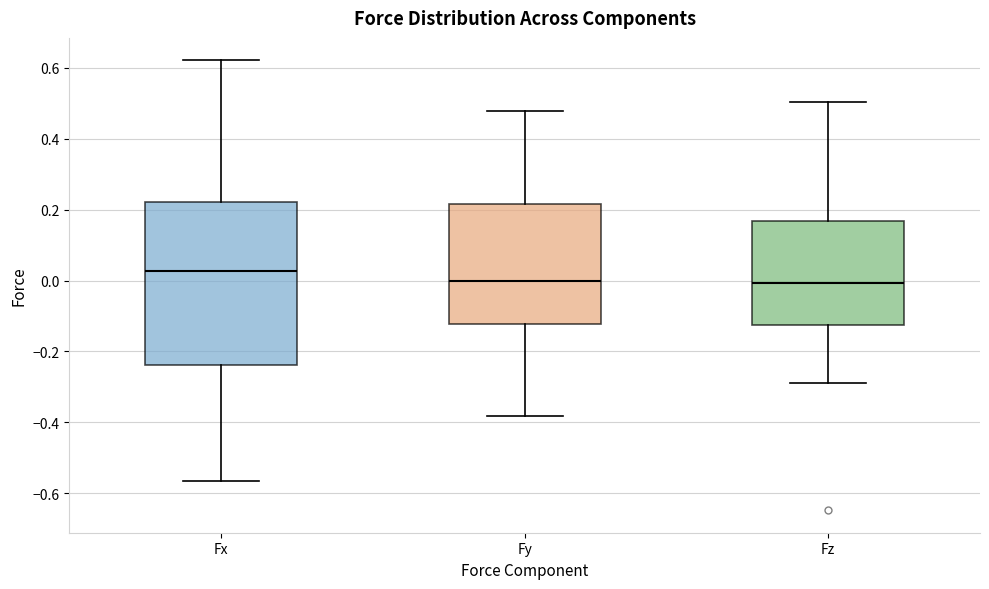

Comparing the boxes themselves (not the whiskers), which one is the tallest?

Fx